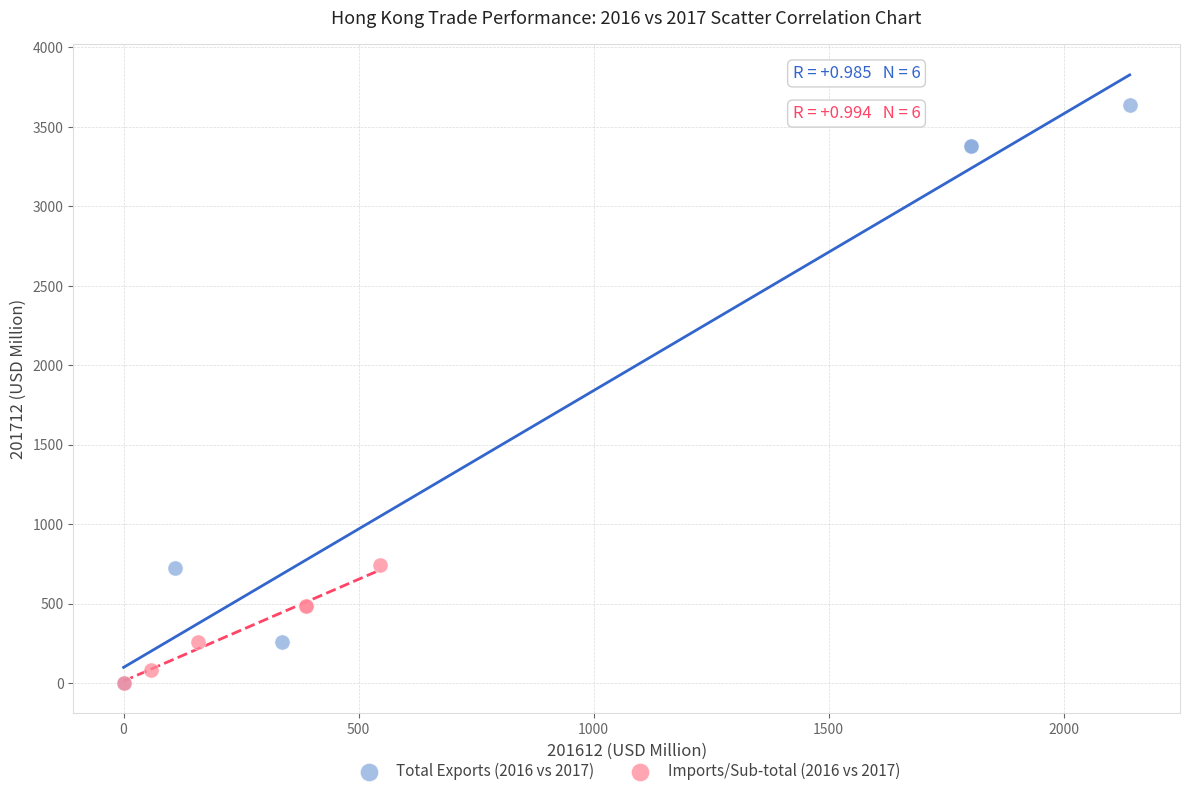

Which series has the widest spread of Y values?

Total Exports (2016 vs 2017)